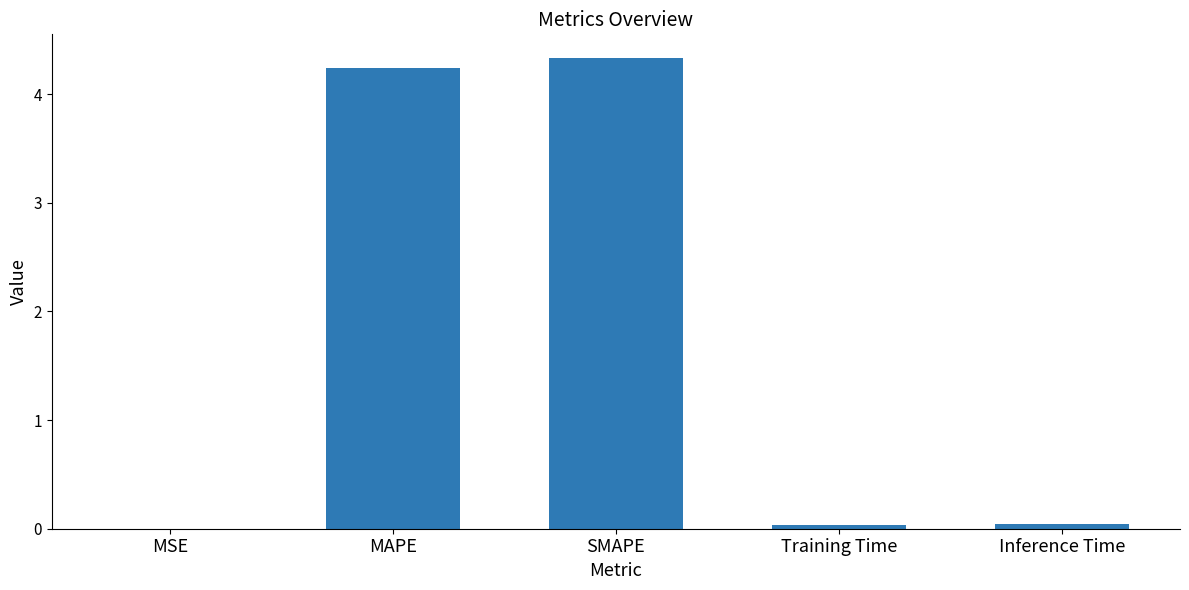

True or false: the data shows 0.0 at Inference Time.

True